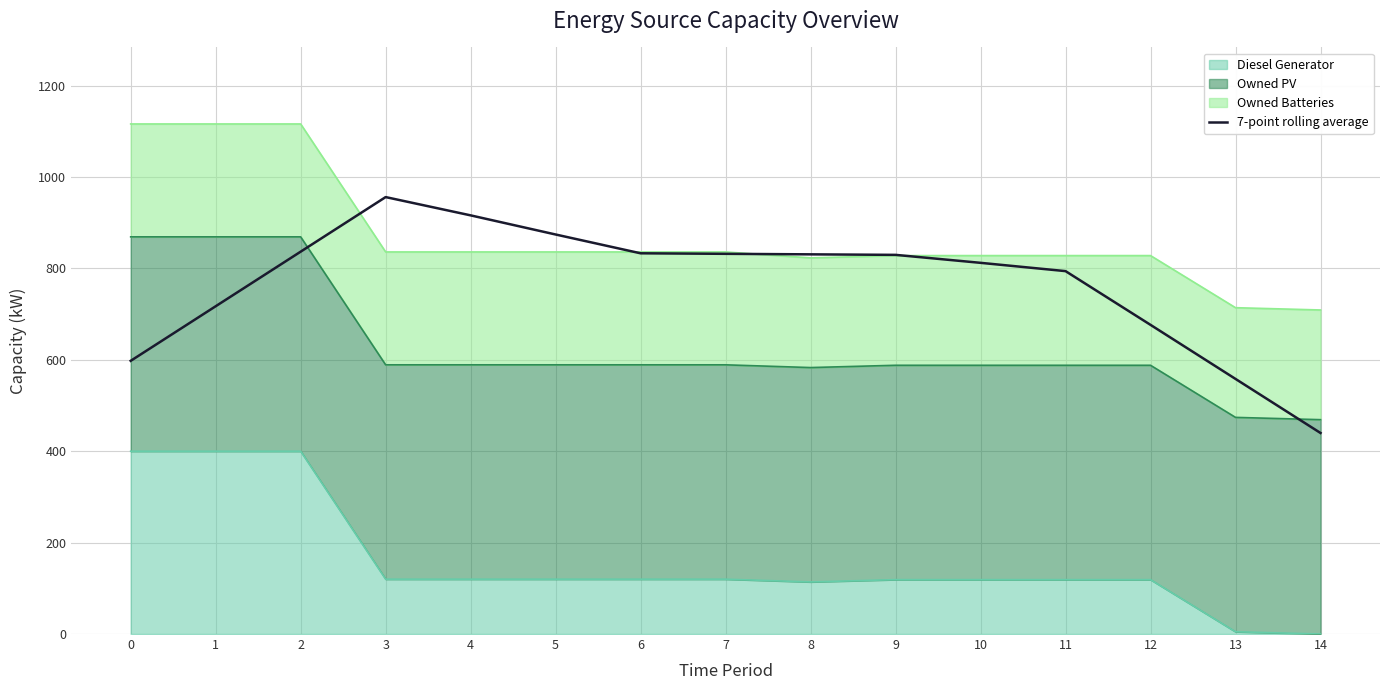

Rank the categories by value from lowest to highest.

14, 13, 0, 12, 1, 11, 10, 9, 8, 7, 6, 2, 5, 4, 3